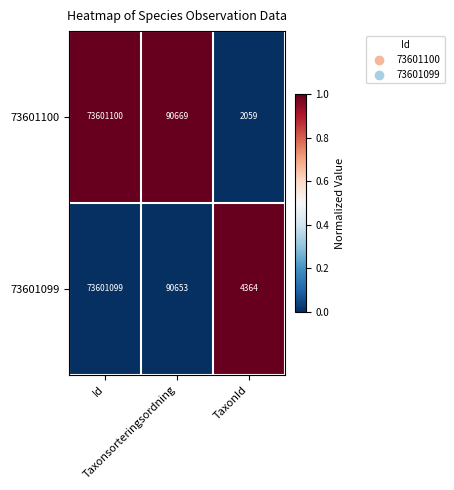

Rank the series by their maximum value, from highest to lowest.

73601100, 73601099